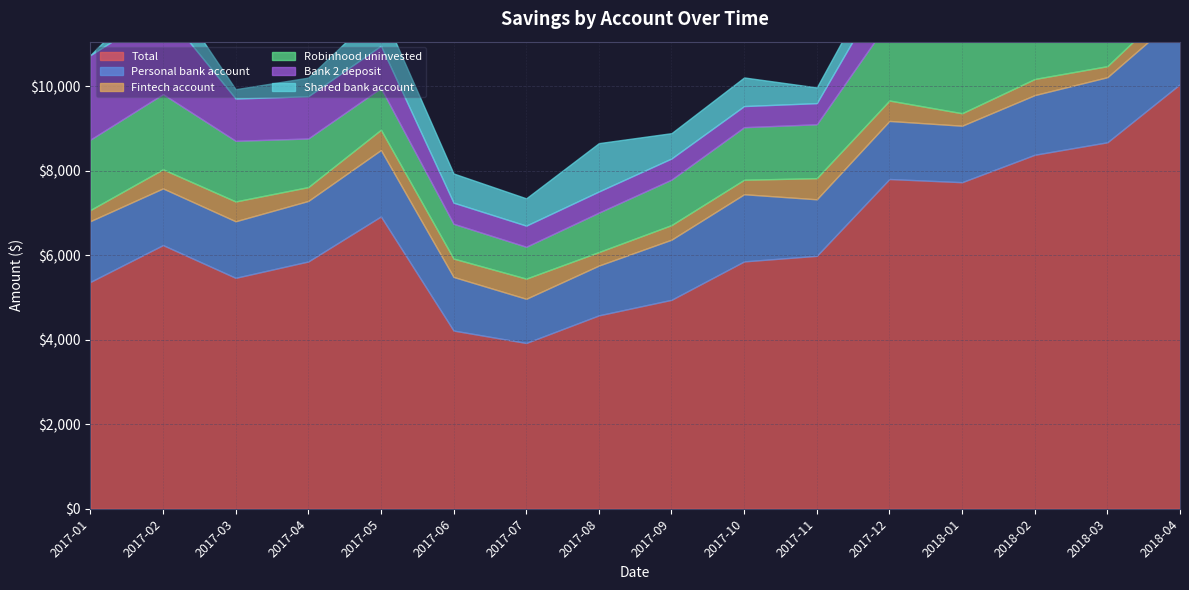

How many data points in Bank 2 deposit are above 1000?

2